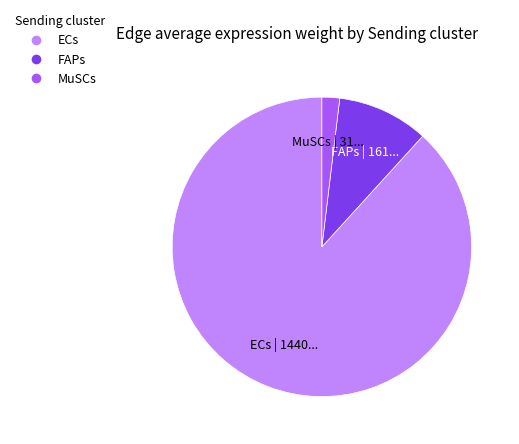

Which slice is the largest?

ECs